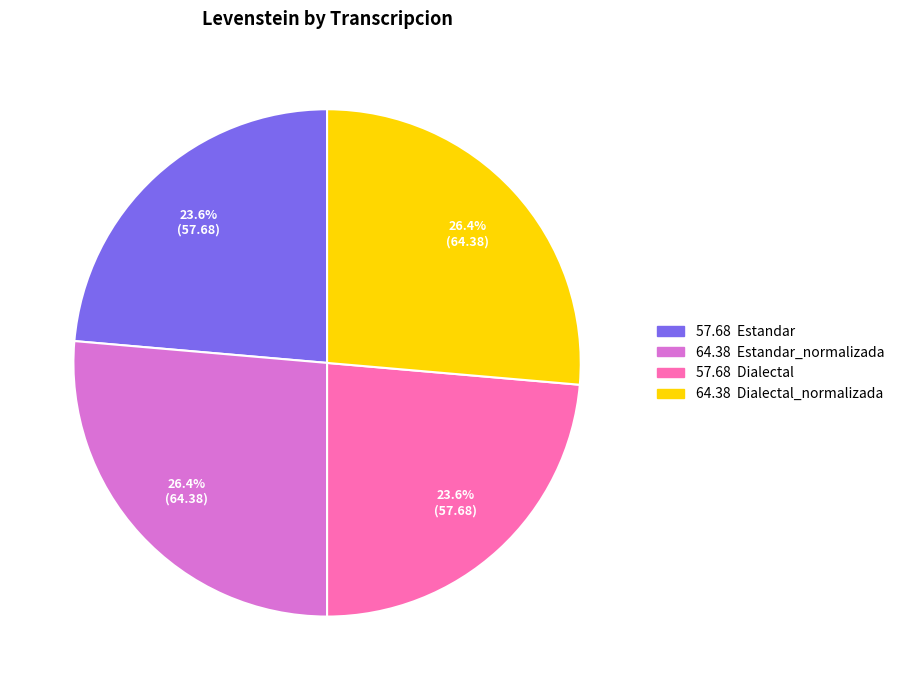

Is there a majority slice in this chart?

No